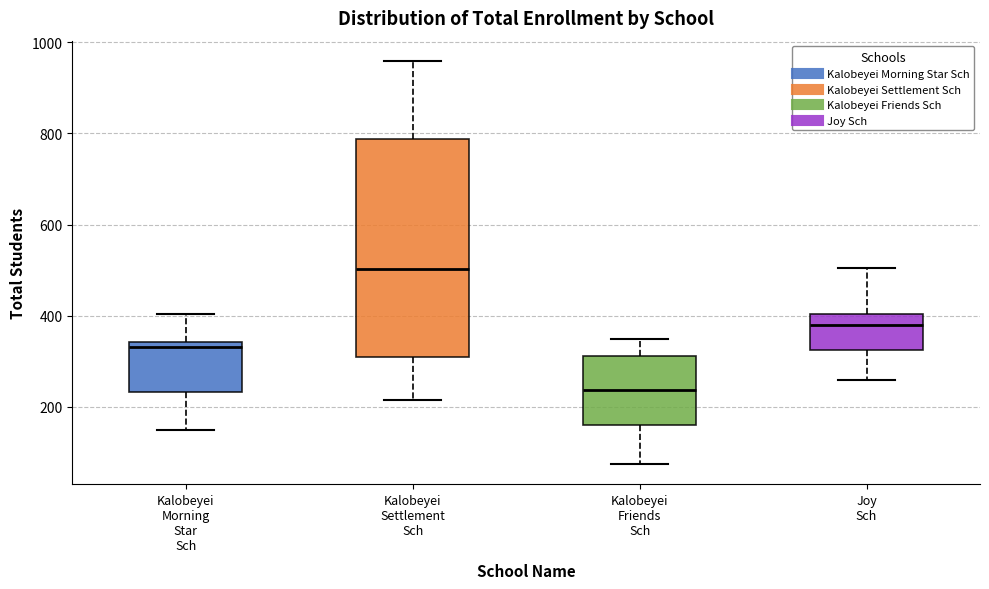

Comparing the boxes themselves (not the whiskers), which one is the tallest?

Kalobeyei Settlement Sch